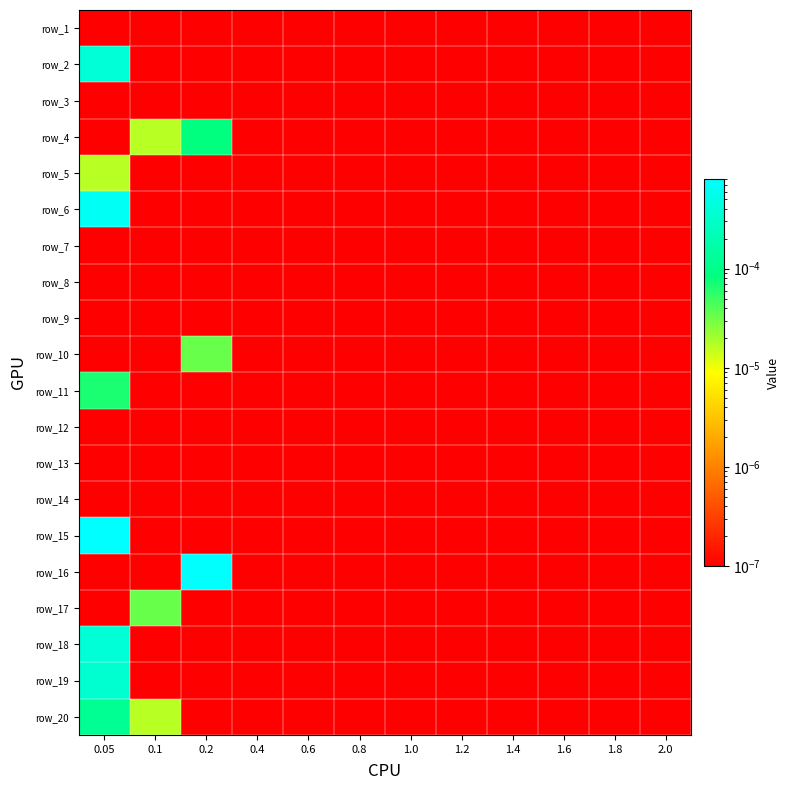

How many series are shown in this chart?

20